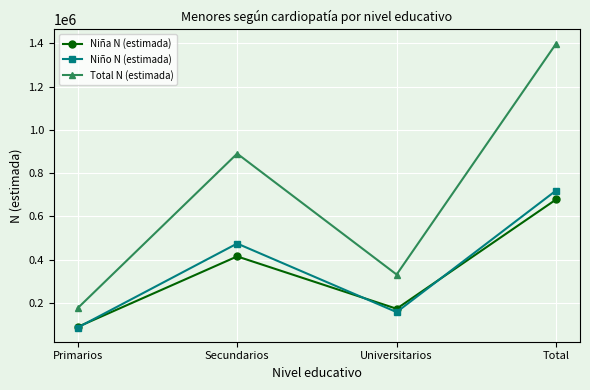

At how many categories does at least one series exceed 359632?

2